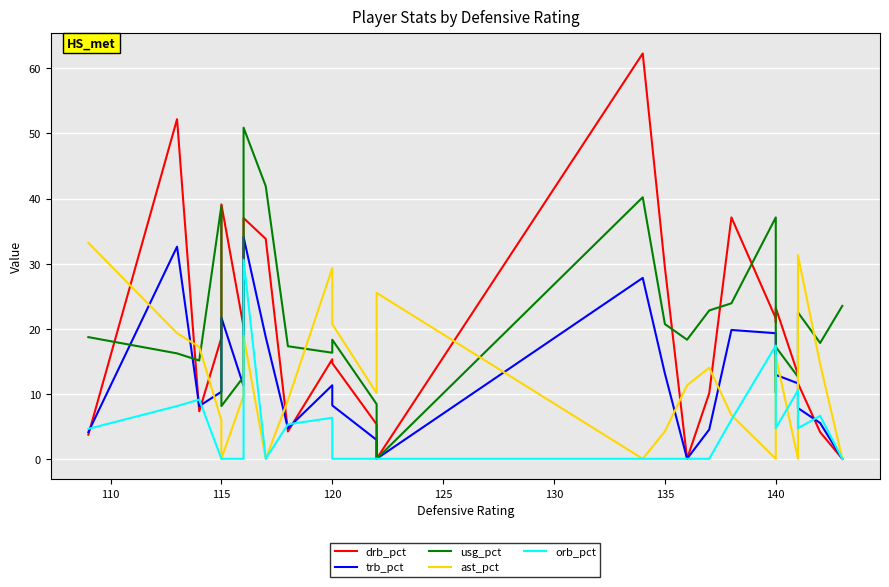

Reading left to right, list all the values displayed in this chart.

drb_pct: 3.7	52.2	7.3	18.6	39.1	20.3	37.0	33.8	4.2	15.3	14.7	5.3	0.0	62.3	29.4	0.0	10.1	37.1	21.6	21.0	23.2	13.0	11.6	4.1	0.0
trb_pct: 4.1	32.6	8.1	10.3	21.7	11.2	34.1	18.7	4.7	11.3	8.2	2.9	0.0	27.8	13.1	0.0	4.5	19.8	19.3	14.1	12.9	11.6	7.8	5.5	0.0
usg_pct: 18.7	16.2	15.1	38.9	8.1	12.6	50.9	41.9	17.3	16.3	18.3	8.4	0.0	40.2	20.7	18.3	22.8	23.9	37.1	10.2	17.2	12.6	22.5	17.8	23.5
ast_pct: 33.2	19.3	17.2	5.9	0.0	9.7	18.9	0.0	9.0	29.3	20.7	10.1	25.5	0.0	4.2	11.3	14.0	6.7	0.0	0.0	15.8	0.0	31.3	14.6	0.0
orb_pct: 4.6	8.1	9.1	0.0	0.0	0.0	30.6	0.0	5.3	6.3	0.0	0.0	0.0	0.0	0.0	0.0	0.0	6.0	17.4	8.5	4.7	10.5	4.7	6.6	0.0